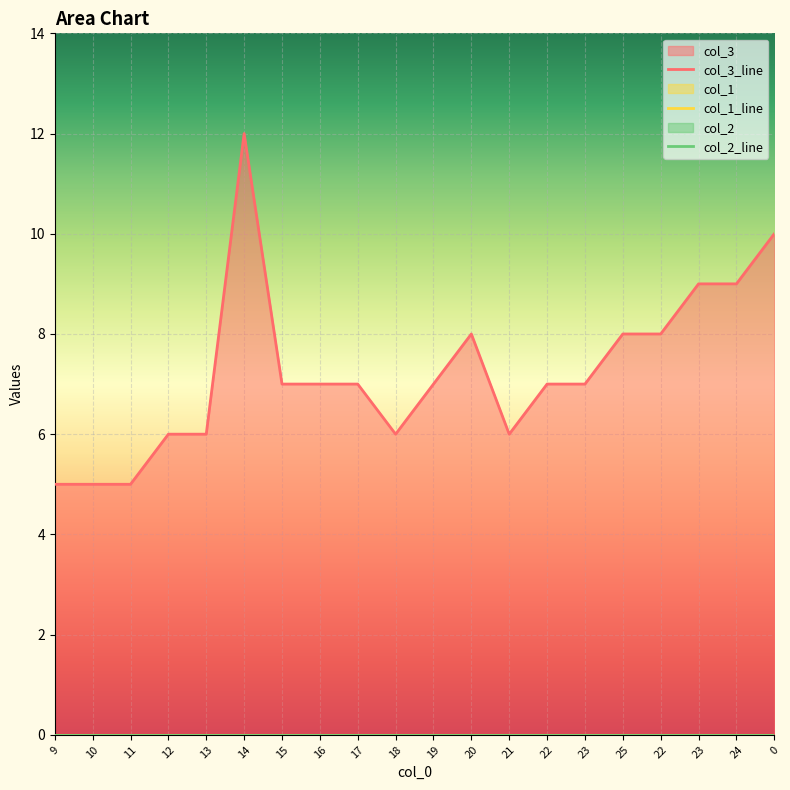

Which series has the largest range (max minus min)?

col_3_line